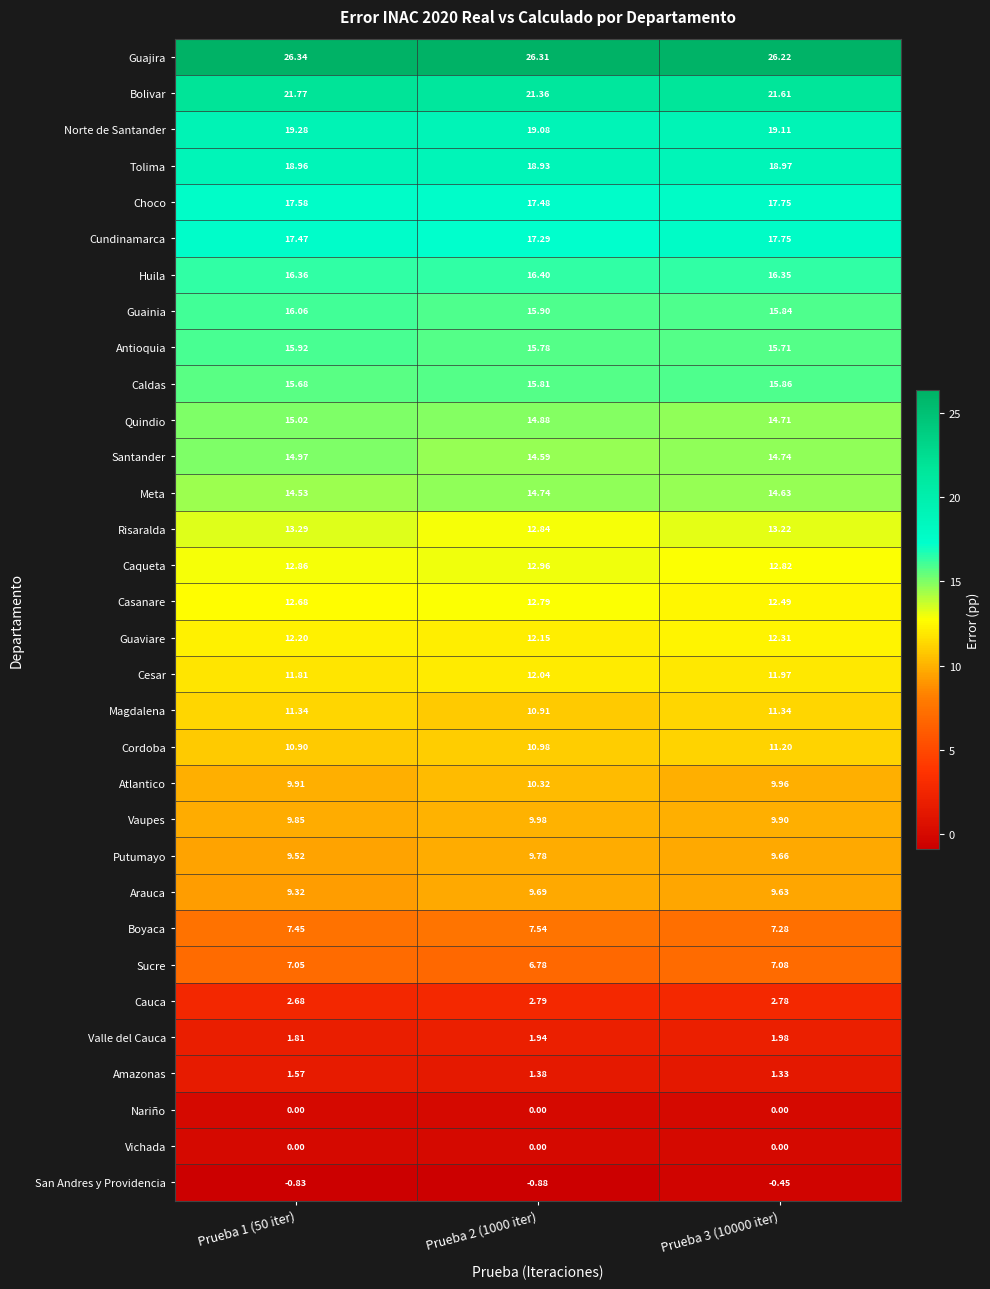

Which series has the largest range (max minus min)?

Cundinamarca